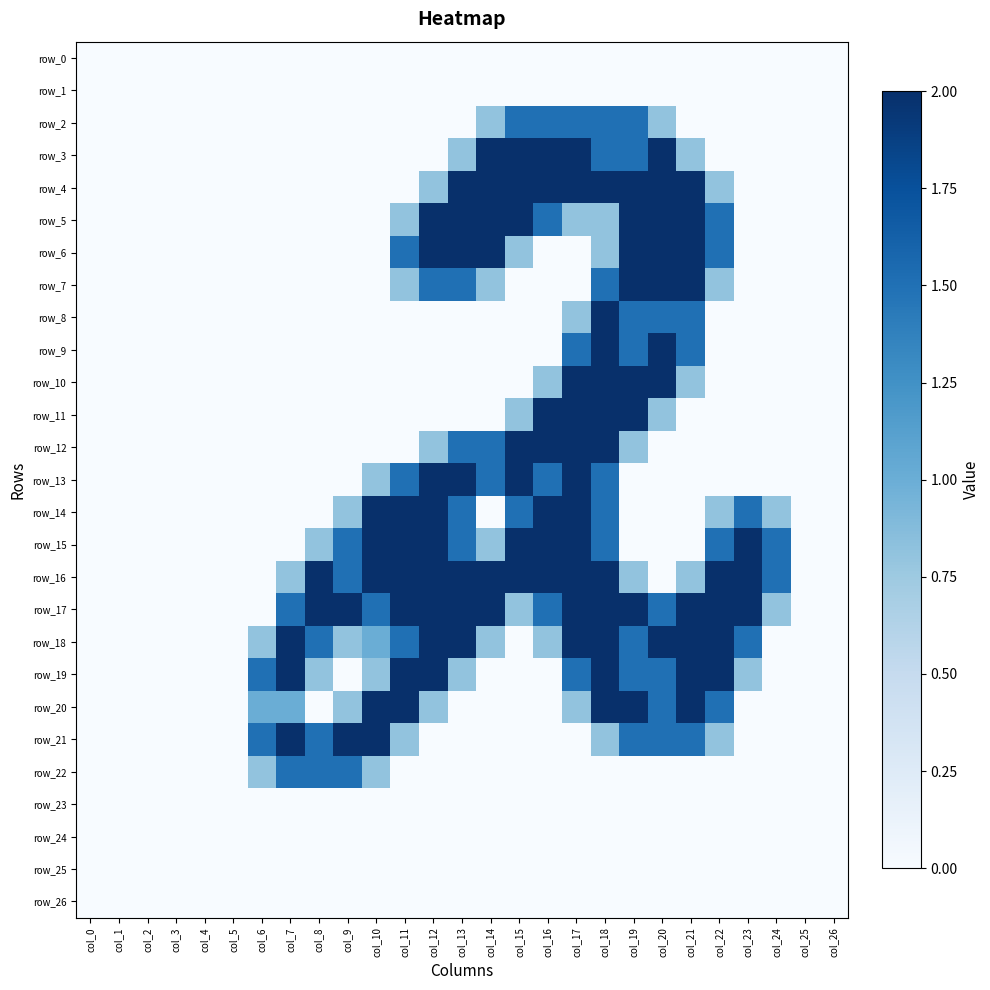

Is it true that row_2 equals -0.8 at col_6?

False